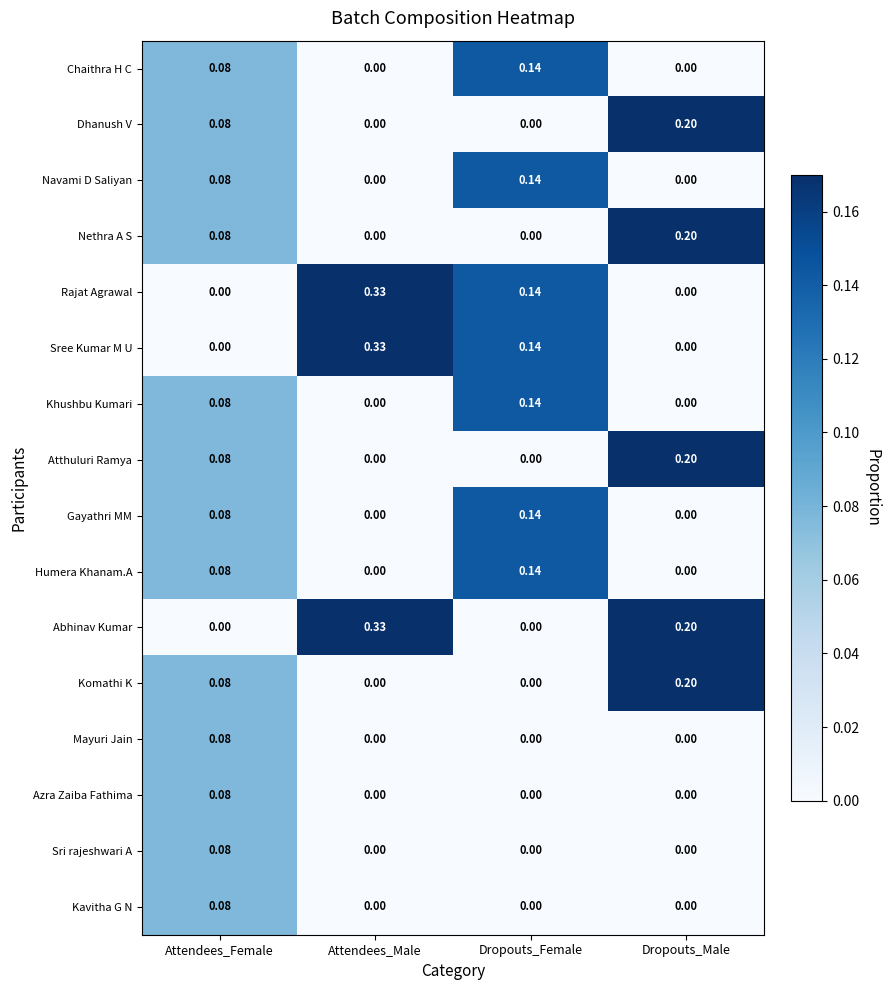

Which category has the highest value across all series?

Attendees_Male